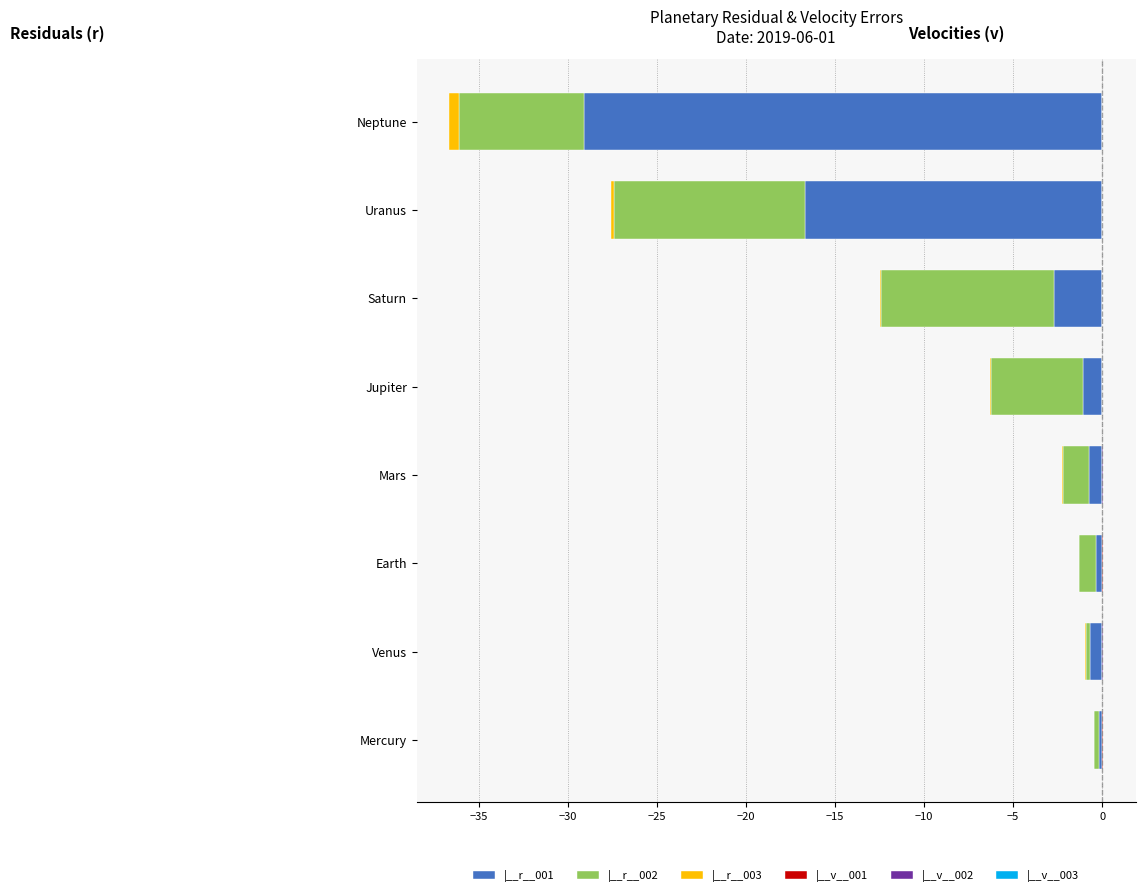

At how many categories does at least one series exceed -21?

8